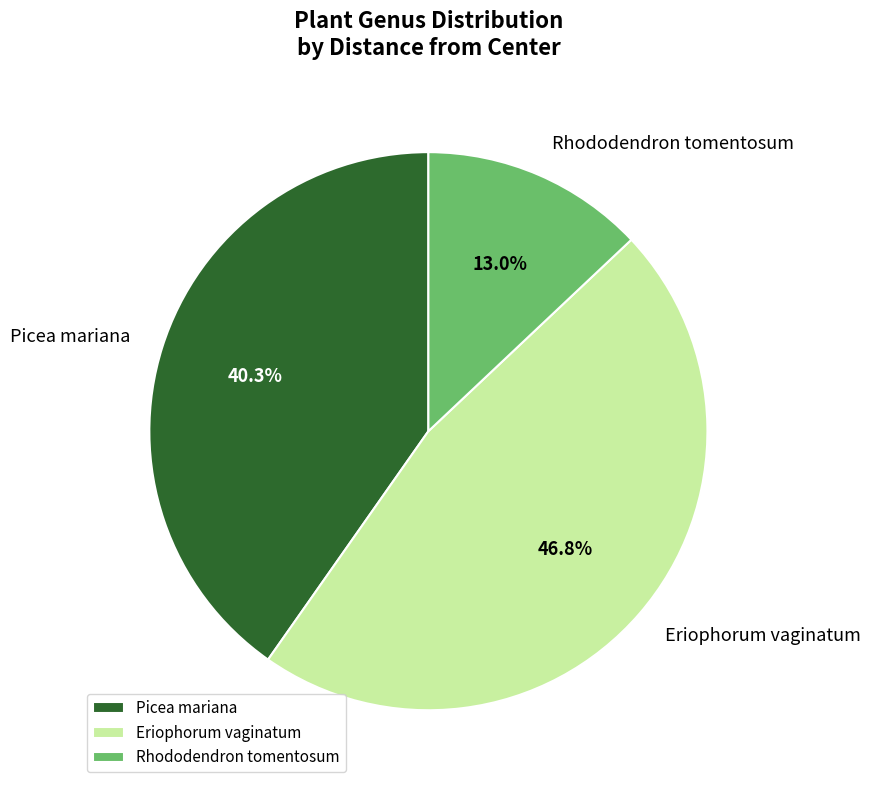

What is the ratio of the value at Rhododendron tomentosum to the value at Eriophorum vaginatum?

0.3